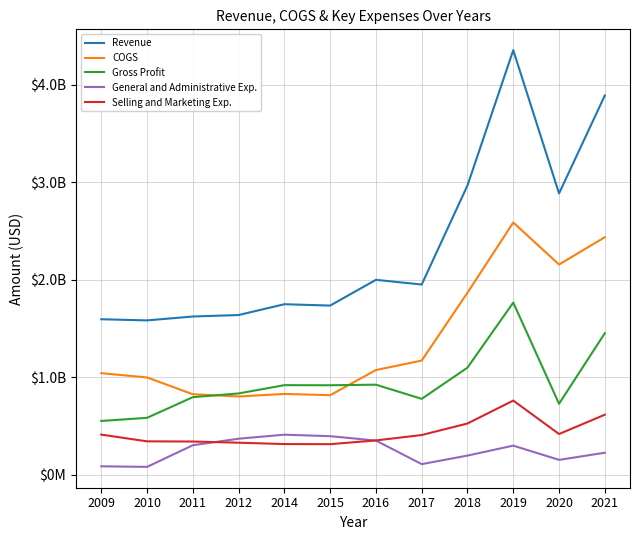

Which series has the largest range (max minus min)?

Revenue